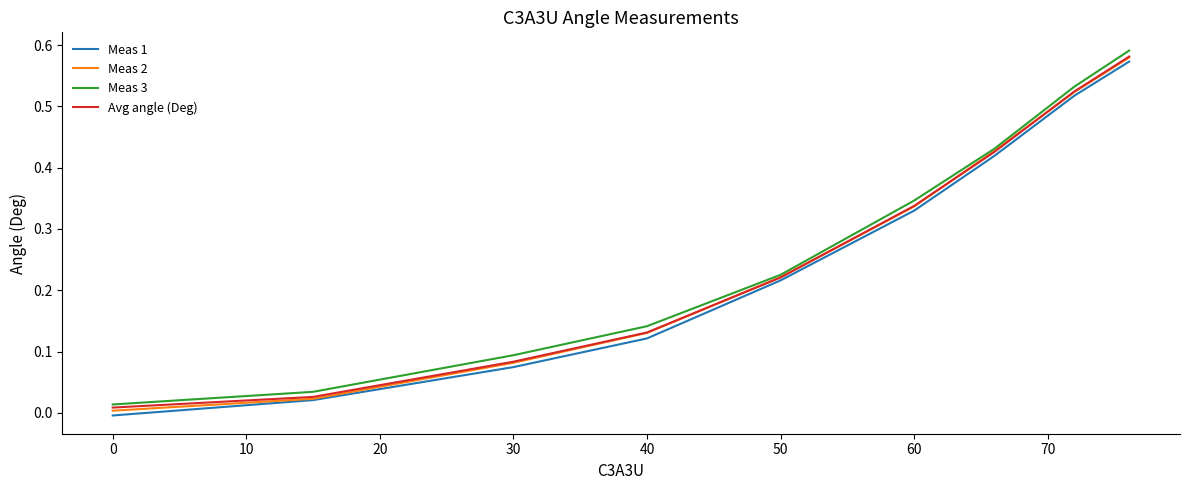

How many values in Meas 1 are above zero?

8